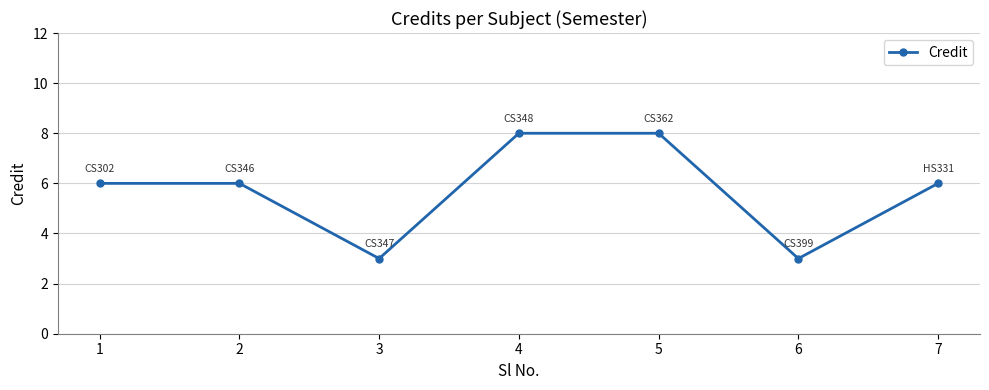

Where is the first local minimum?

3